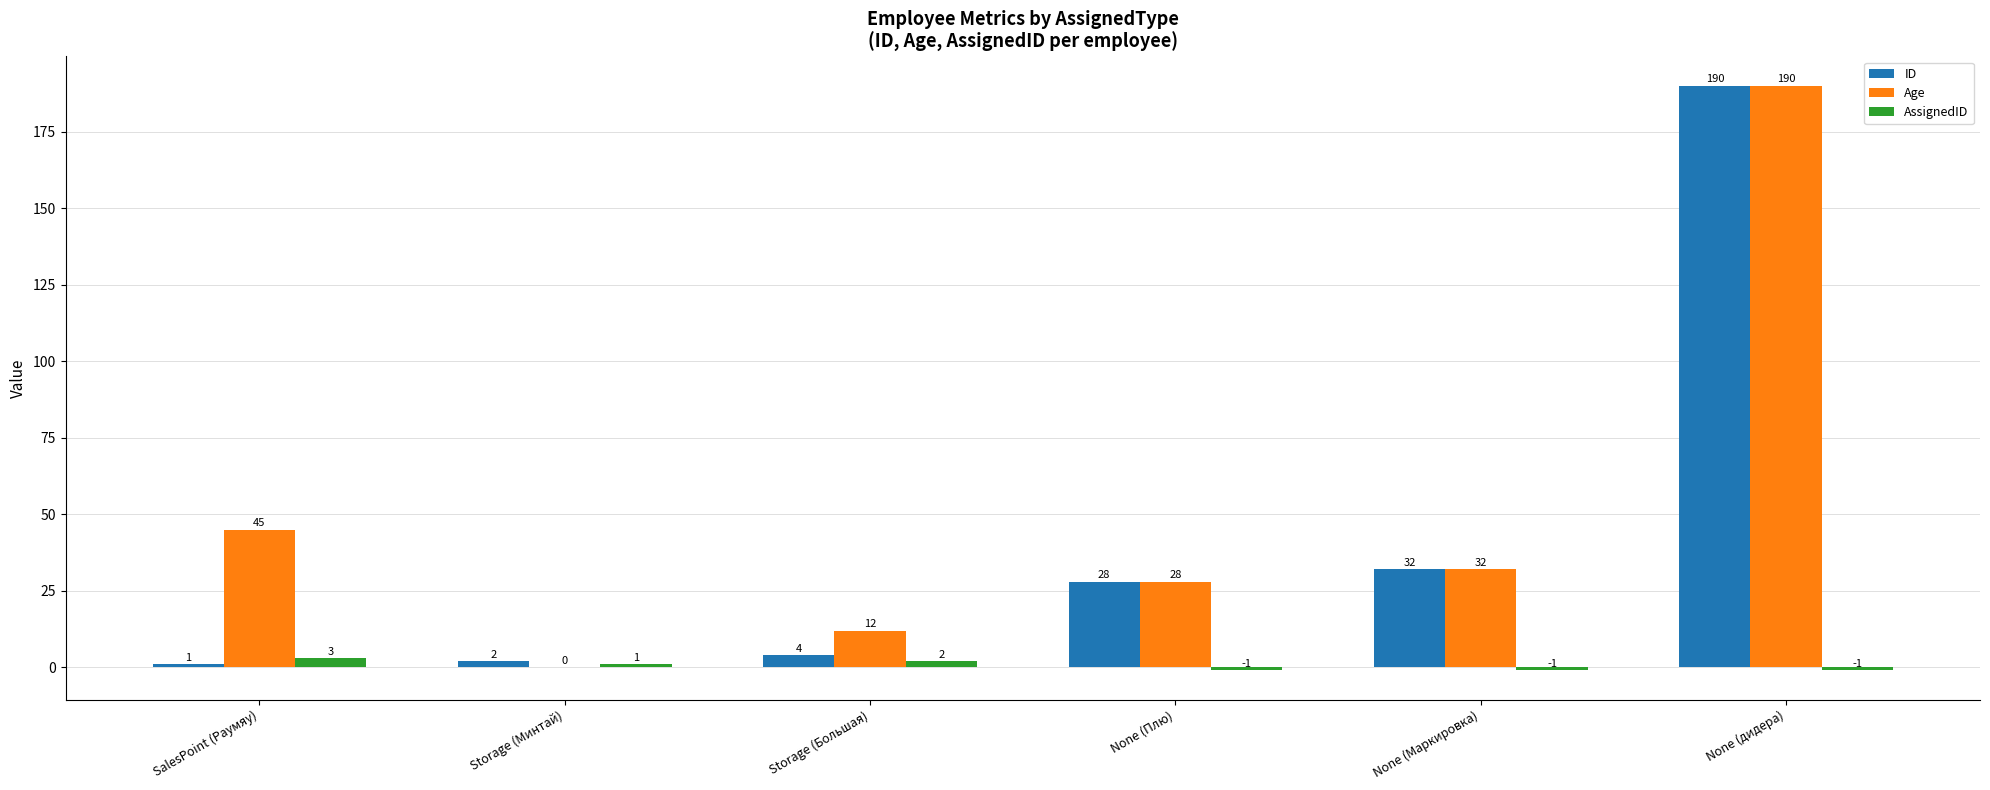

What is the approximate value of Age at Storage (Большая), to the nearest 10?

10